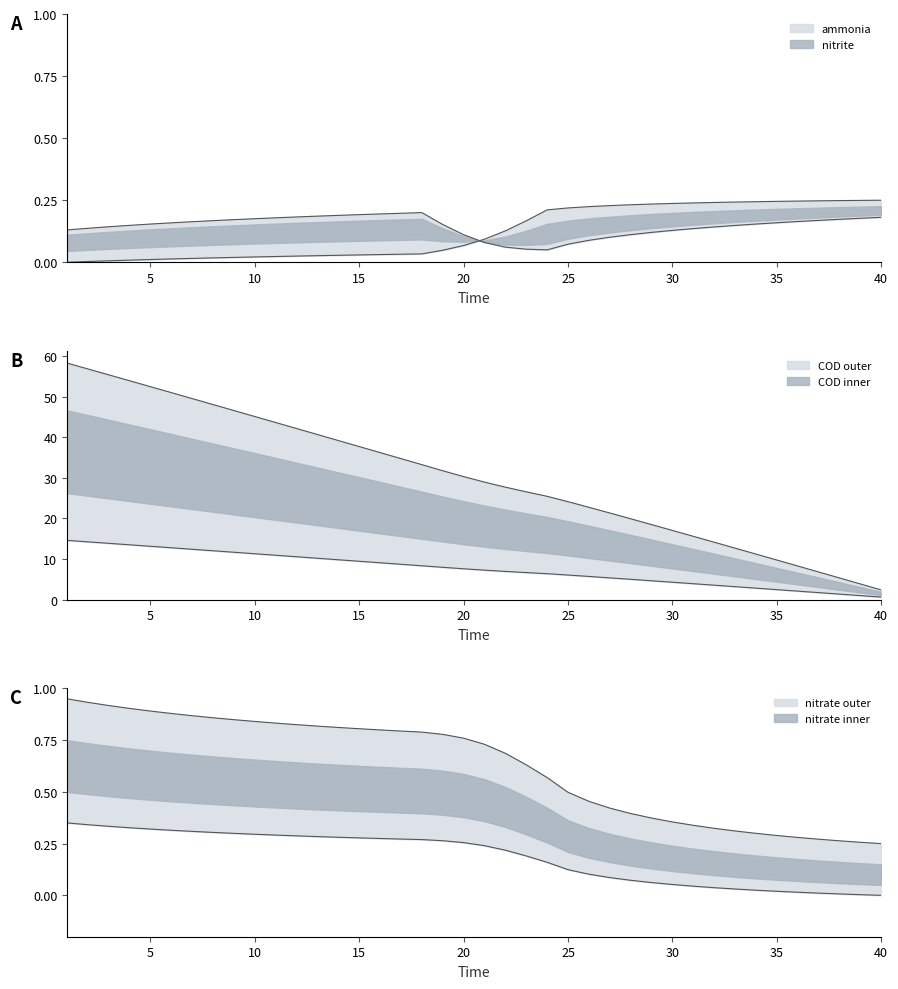

What are all the series names shown in the legend?

ammonia, nitrite, nitrate, COD